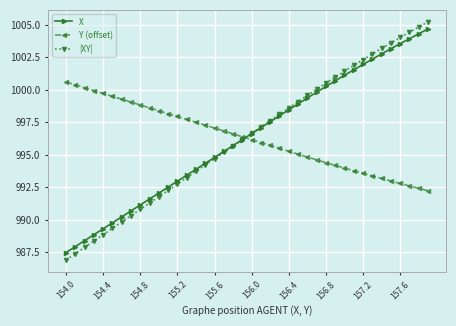

Which series has the largest range (max minus min)?

|XY|